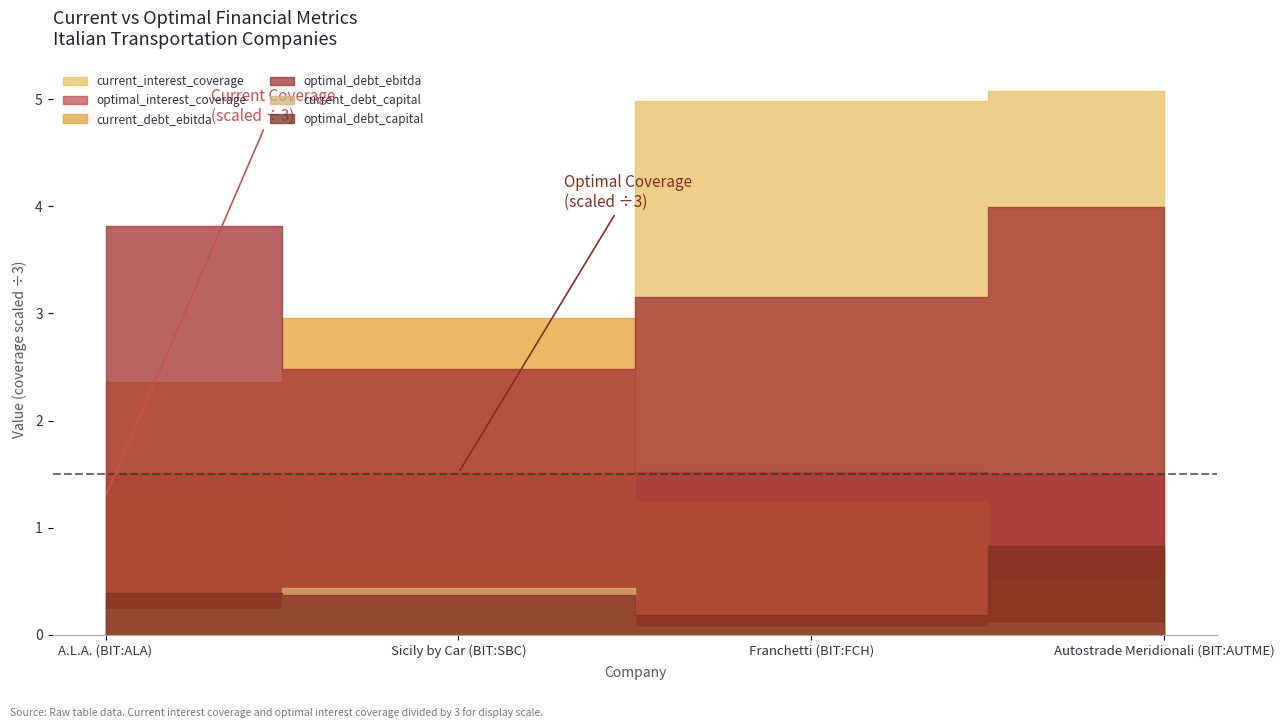

How many values in the optimal_debt_ebitda series exceed 3?

3